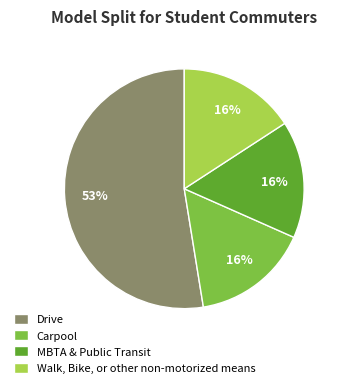

Do MBTA & Public Transit and Drive together represent more than half of the pie?

Yes